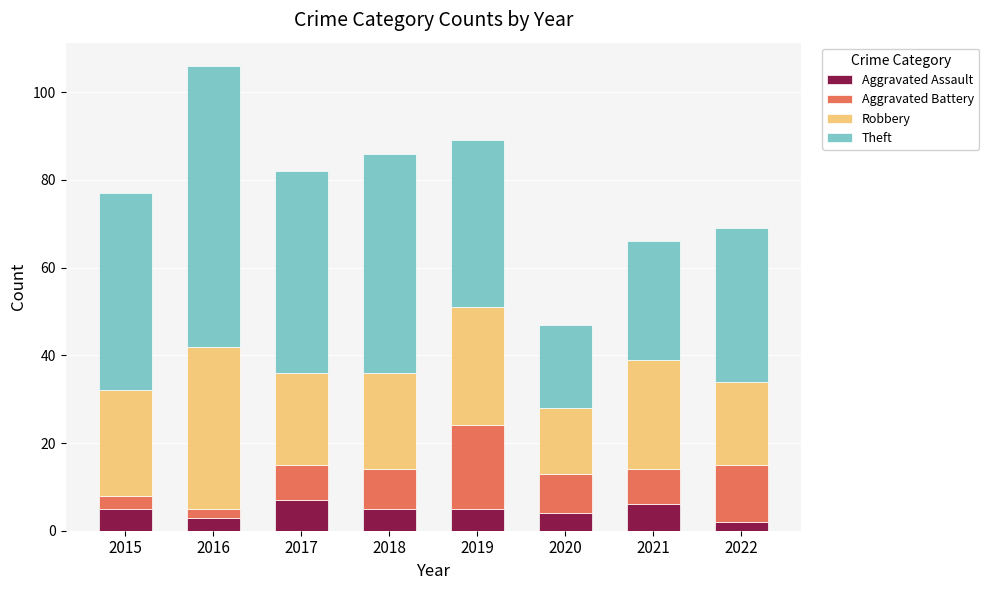

What is the maximum value for Aggravated Assault?

7